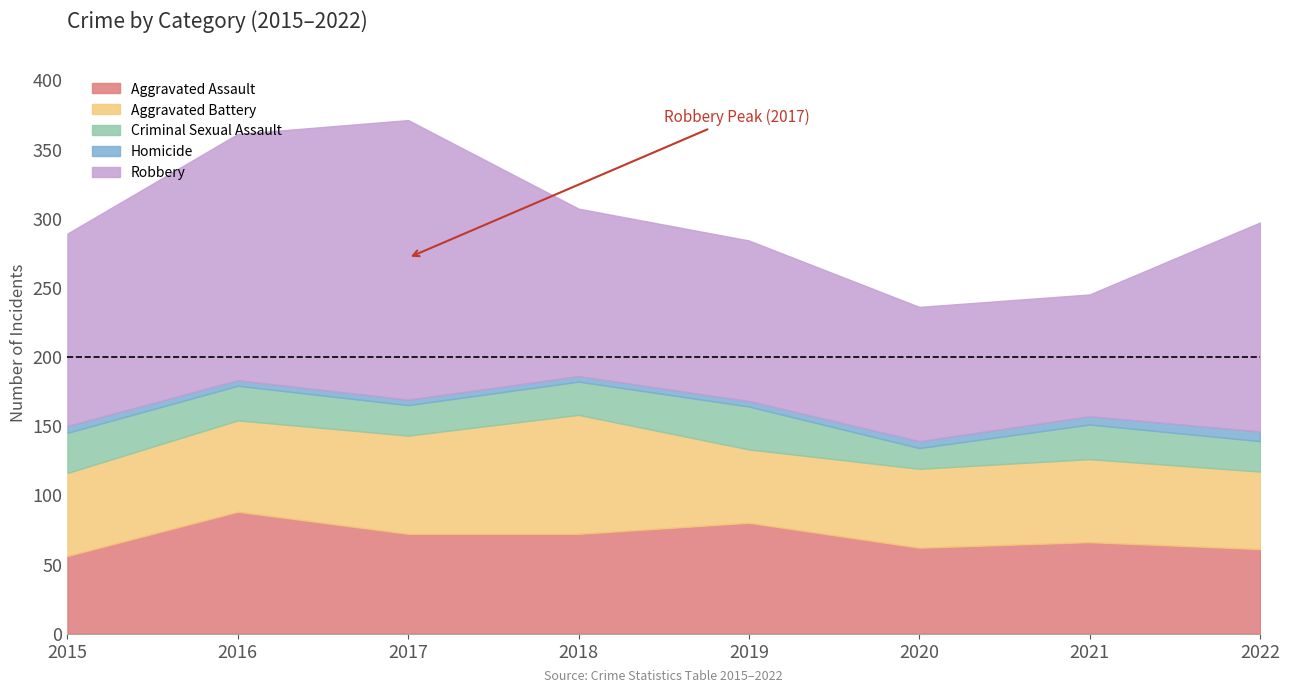

What is the difference between the second highest and minimum values in the Robbery series?

90